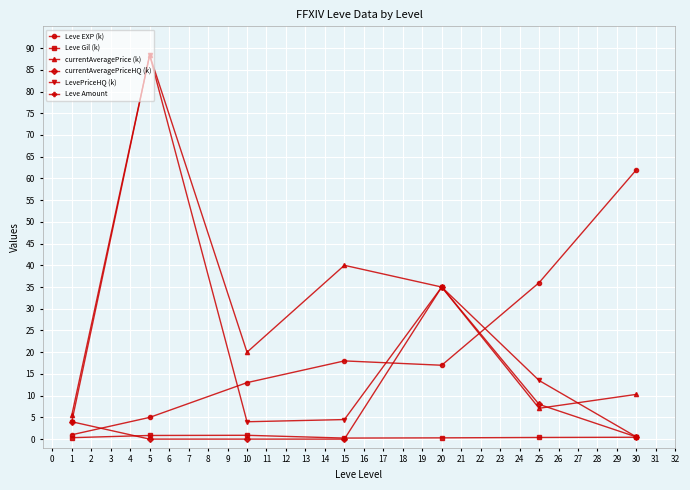

The LevePriceHQ (k) series shows 10.1 at 20. True or false?

False